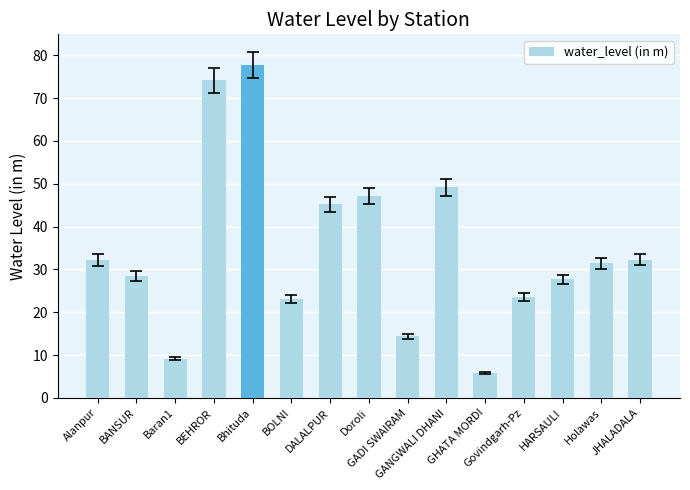

What is the label of the 3rd bar from the right?

HARSAULI